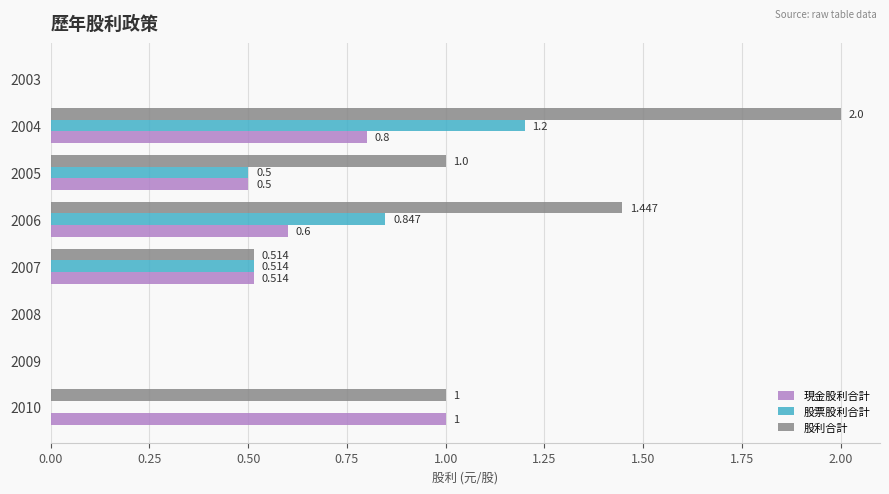

Is the value of 股利合計 at 2010 greater than the value of 現金股利合計 at 2006?

Yes